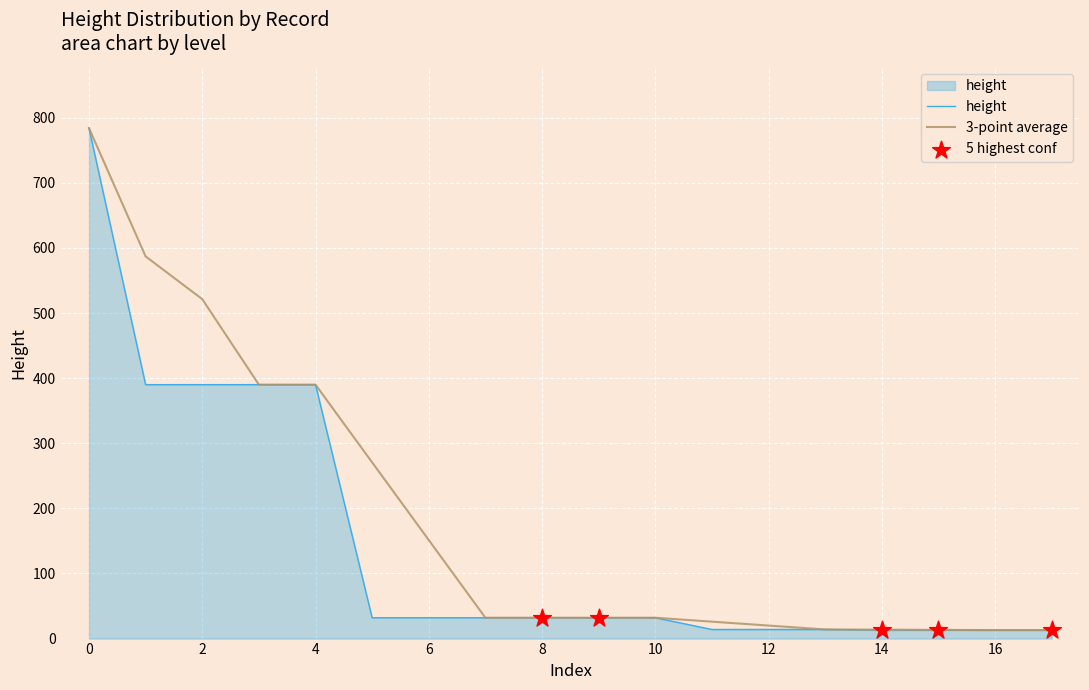

What is the maximum value shown in the chart?

784.0